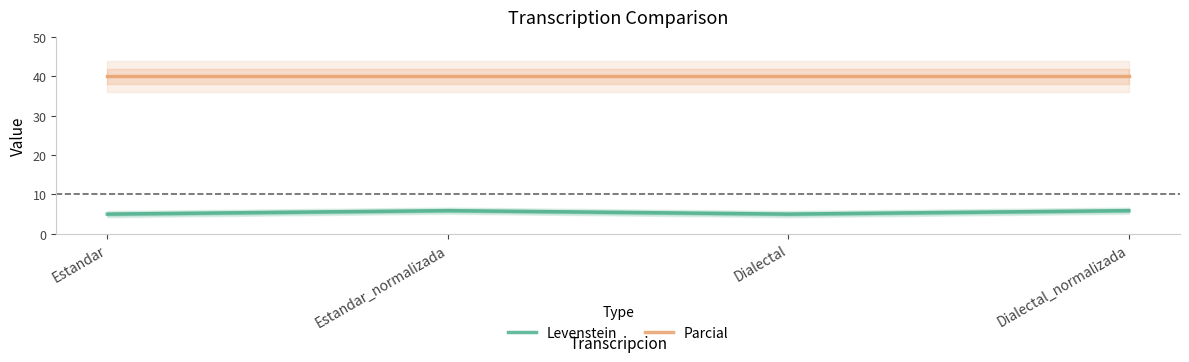

Reading left to right, list all the values displayed in this chart.

Levenstein: Estandar=5.0	Estandar_normalizada=5.9	Dialectal=5.0	Dialectal_normalizada=5.9
Parcial: Estandar=40.0	Estandar_normalizada=40.0	Dialectal=40.0	Dialectal_normalizada=40.0